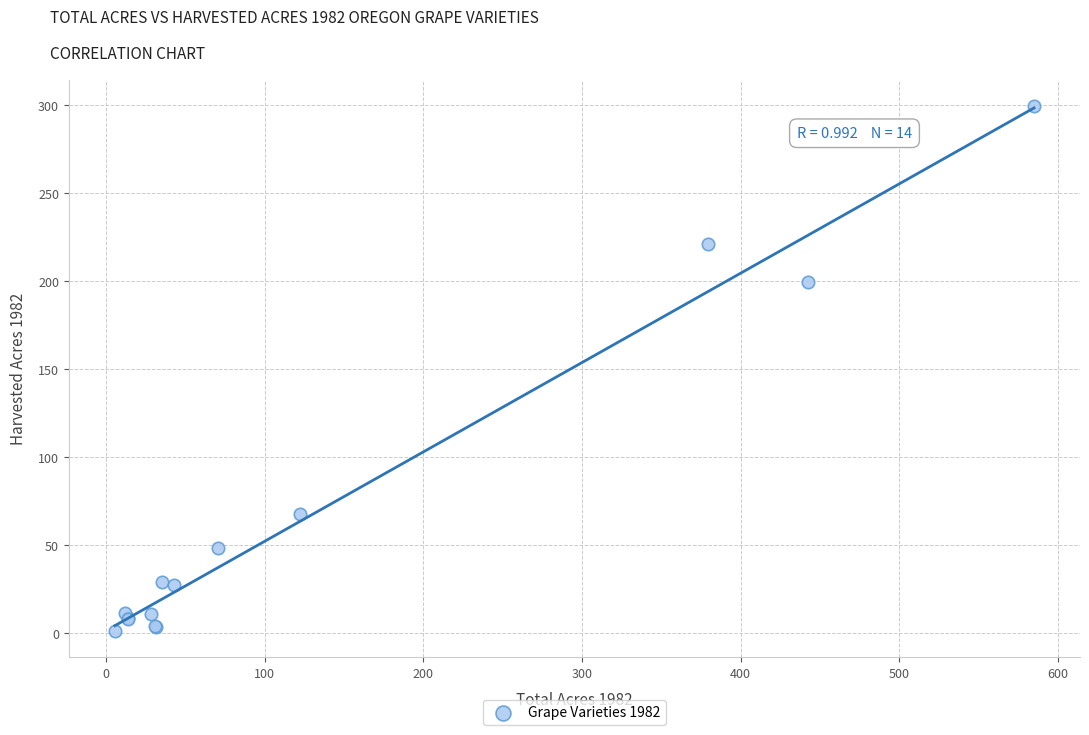

What Y value in the scatter plot is closest to 150?

199.8